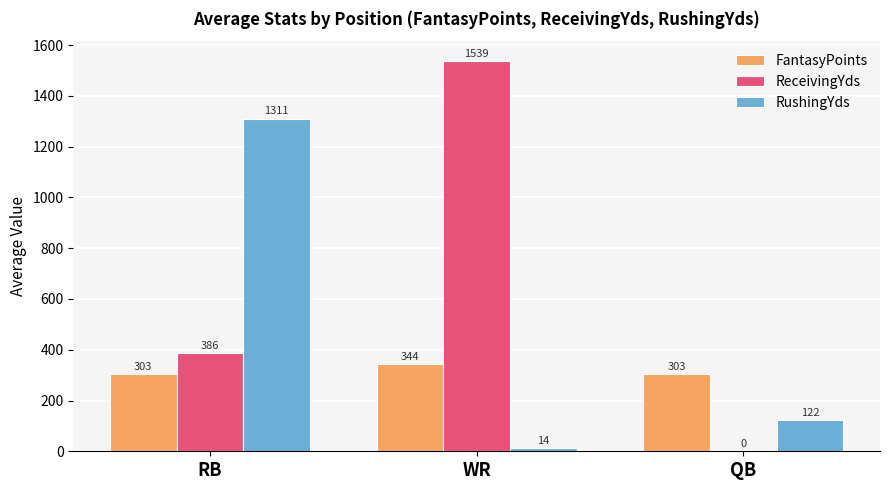

Which series changed the most between RB and WR?

RushingYds